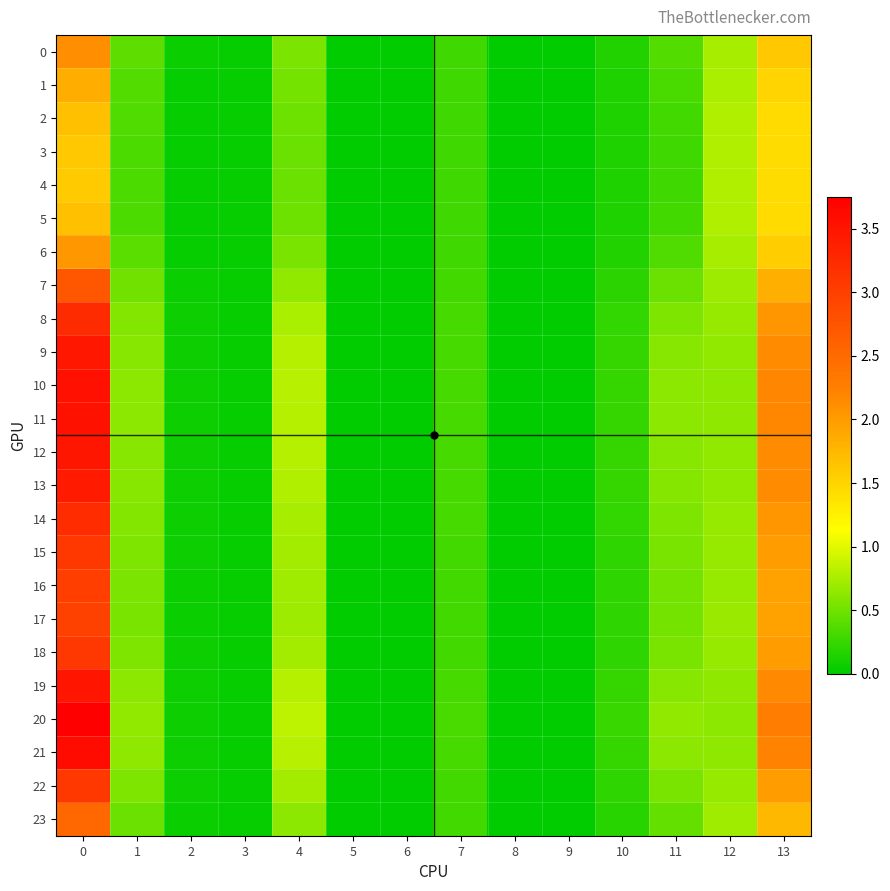

At how many categories does at least one series exceed 1?

2